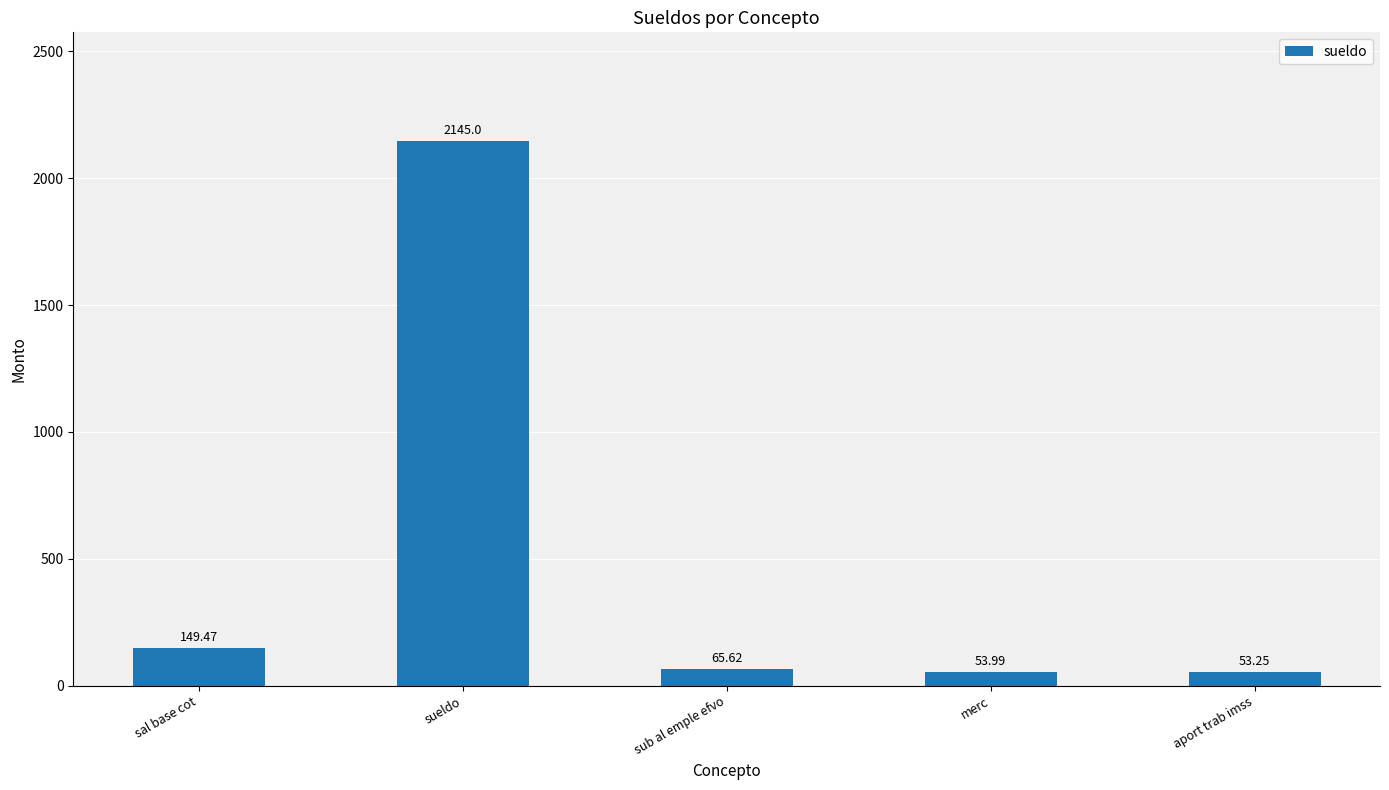

What is the greatest value displayed?

2145.0